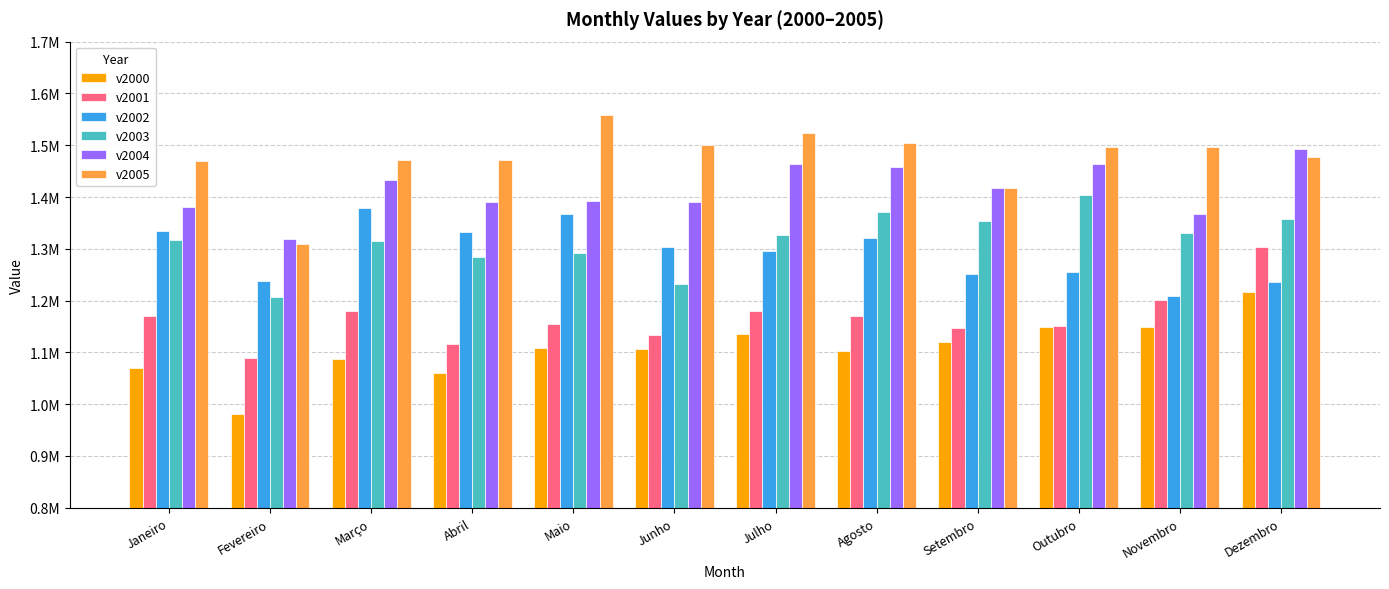

Is it true that v2001 equals 1585990.5 at Novembro?

False